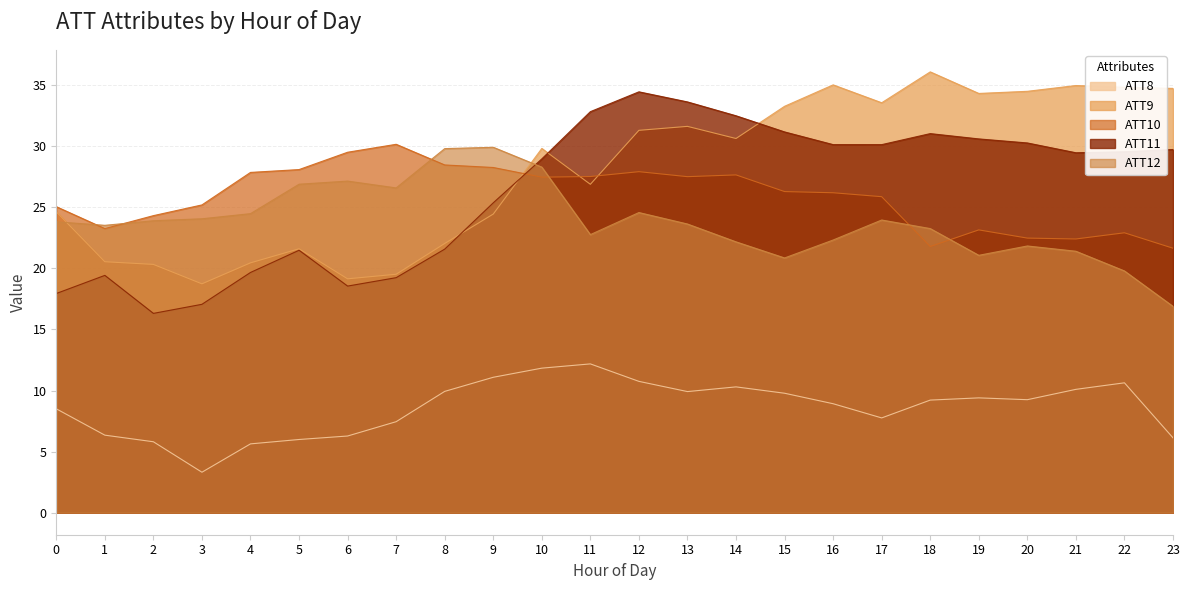

What value does the ATT12 series have at 15?

20.9